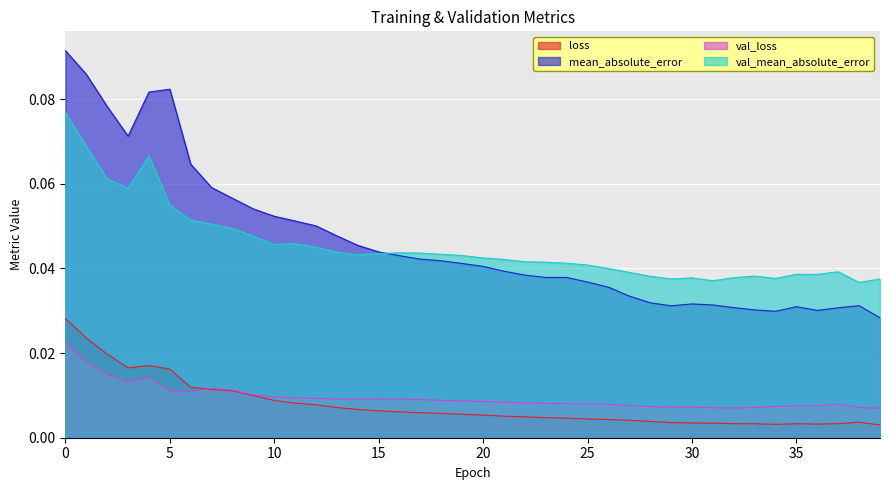

Which category has the lowest value in the loss series?

39